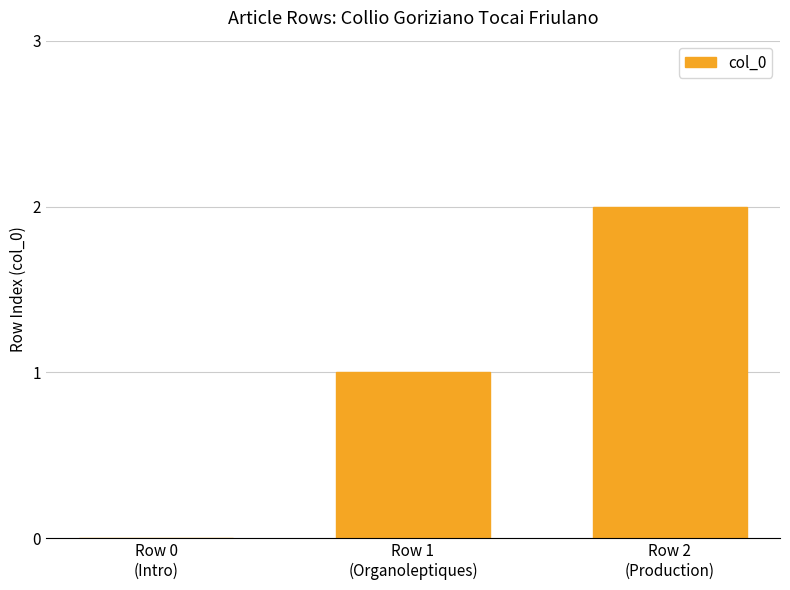

Count the number of categories in the chart.

3